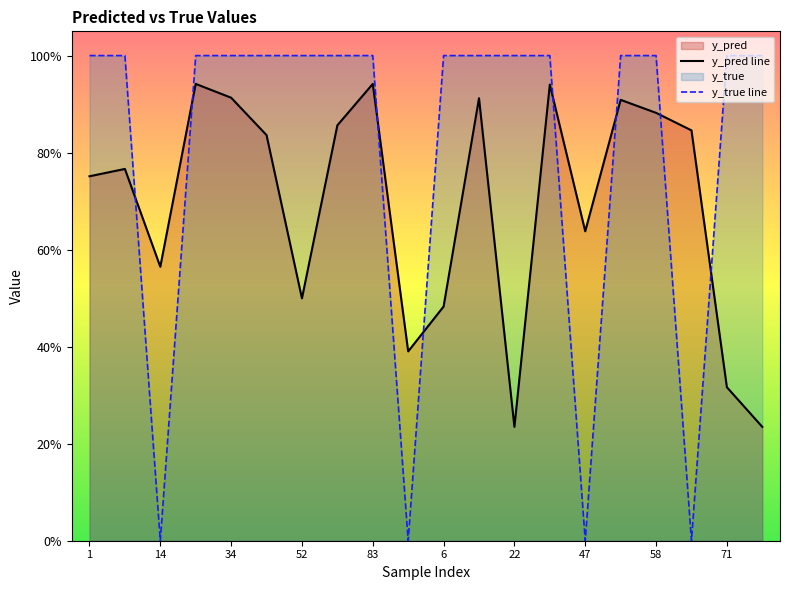

Does the chart display data point markers on the line(s)?

No